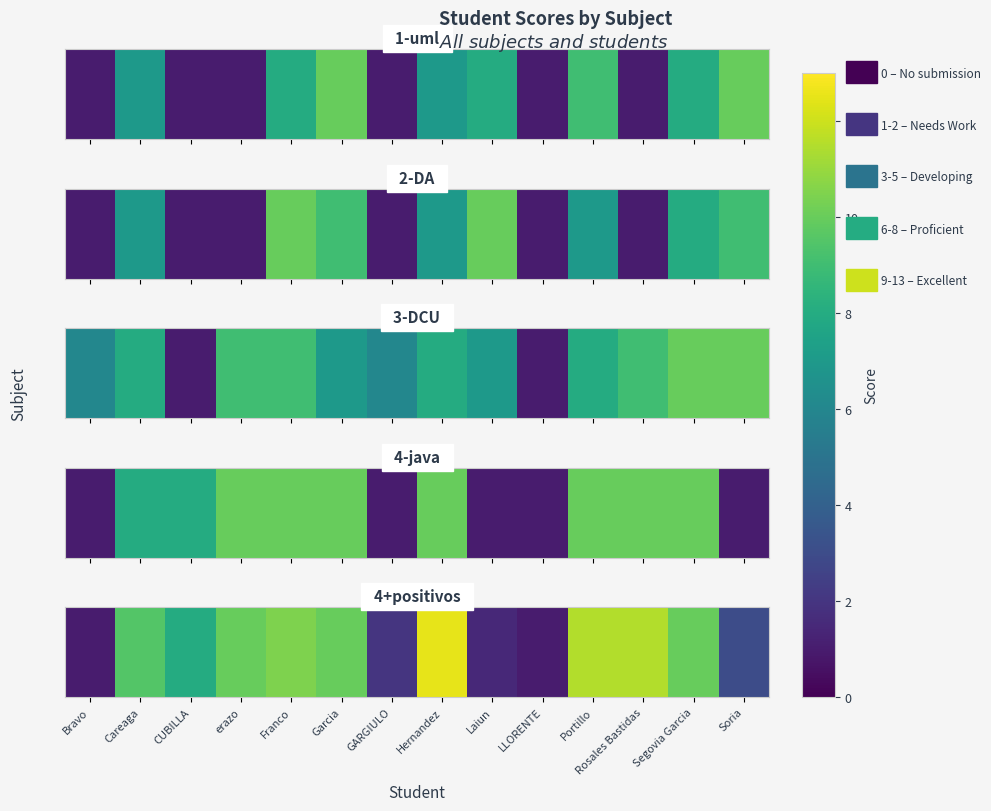

What is the sum of the values at Laiun and erazo?

11.5